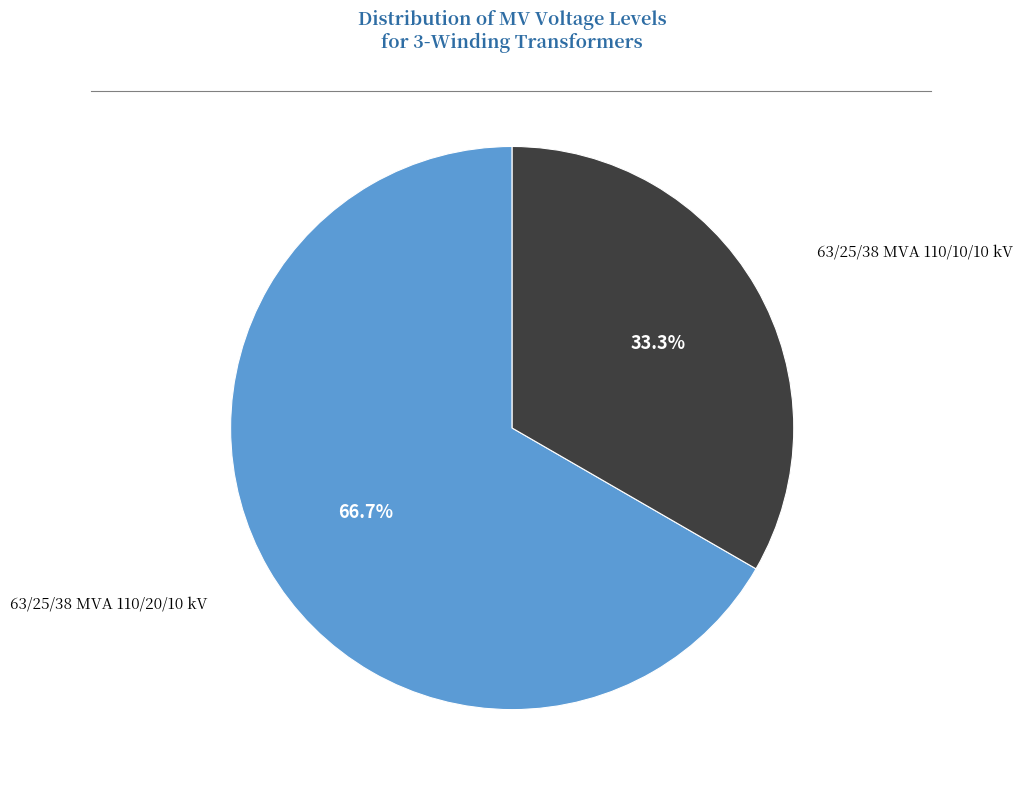

Which slice represents more than half of the pie?

63/25/38 MVA 110/20/10 kV